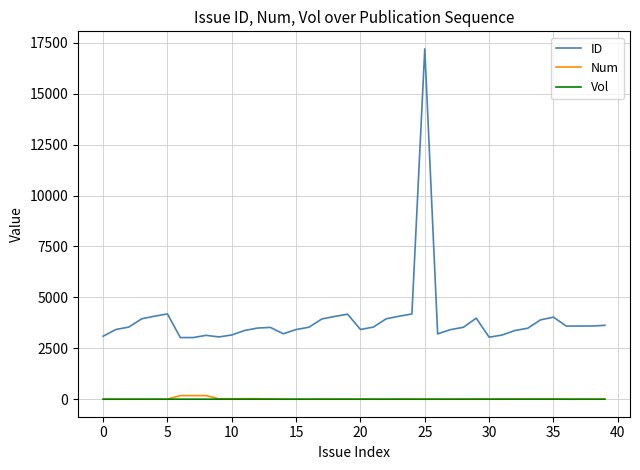

Which series has the largest total across all categories?

ID